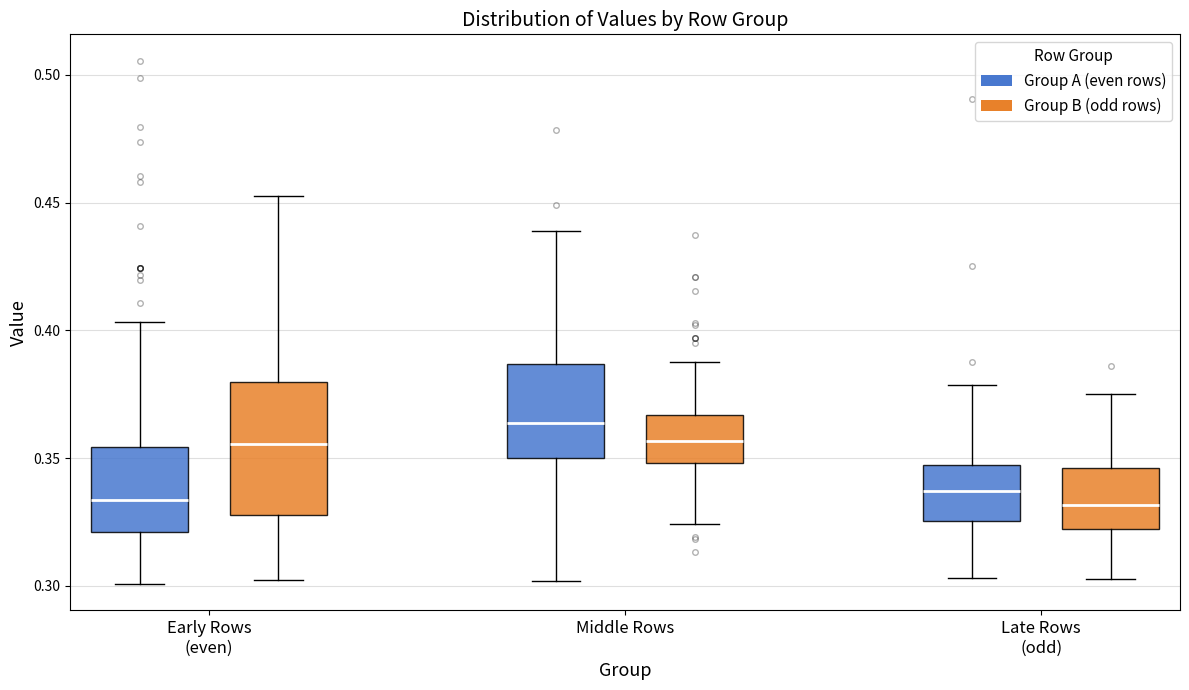

Which box is the tallest, from its lower edge to its upper edge?

Early Rows (even) (Group B (odd rows))